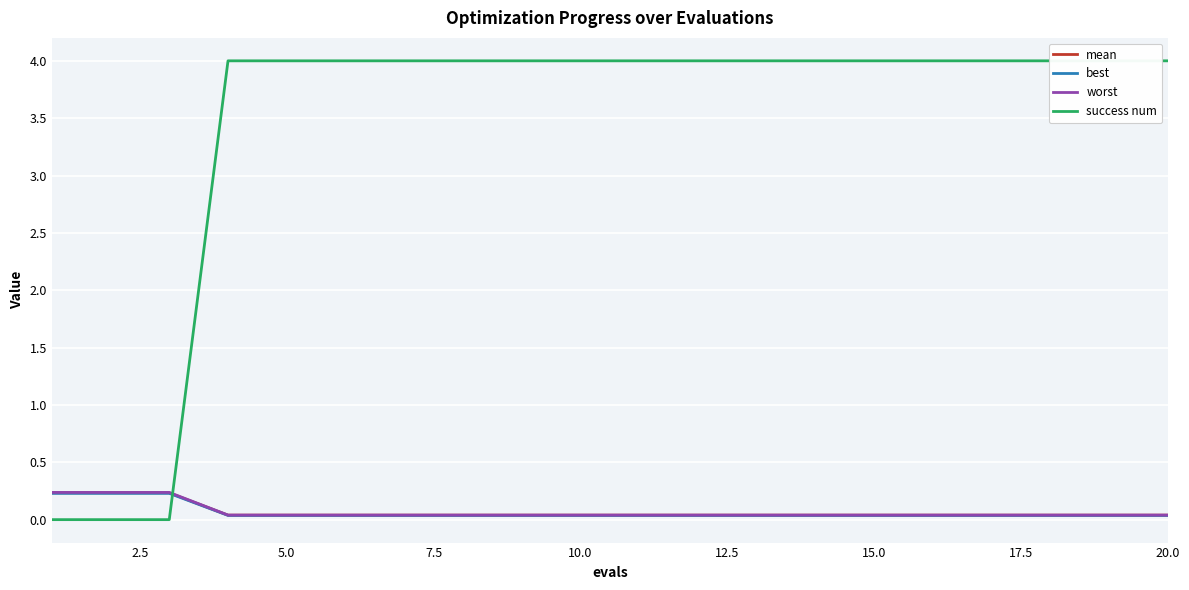

What are all the series names shown in the legend?

mean, best, worst, success num